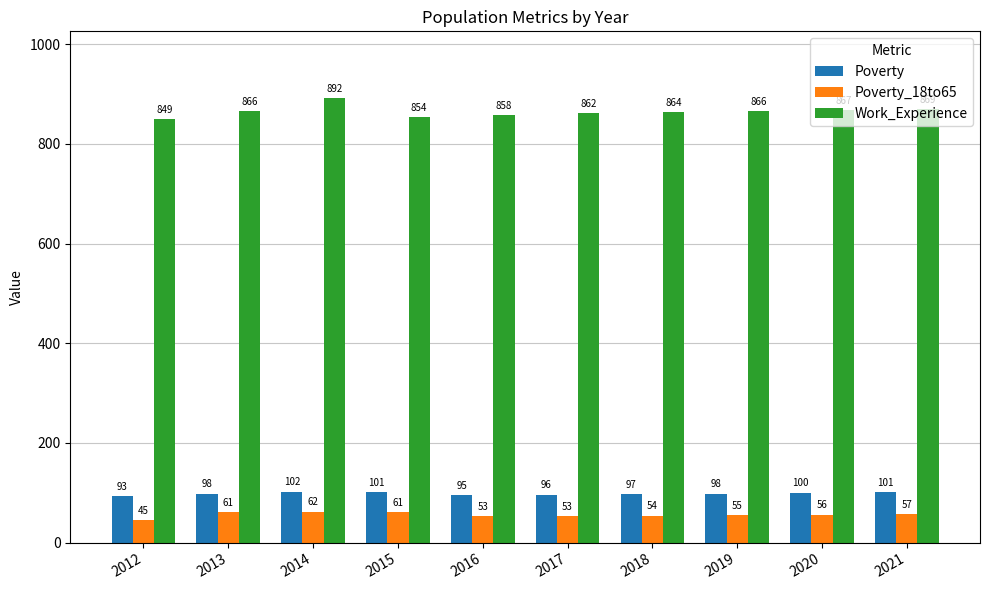

What is the difference between the highest and lowest values at 2020?

811